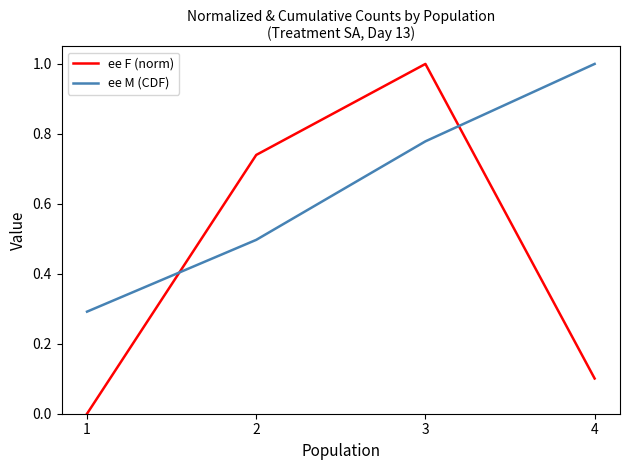

Is this an area chart (filled region under the line)?

No